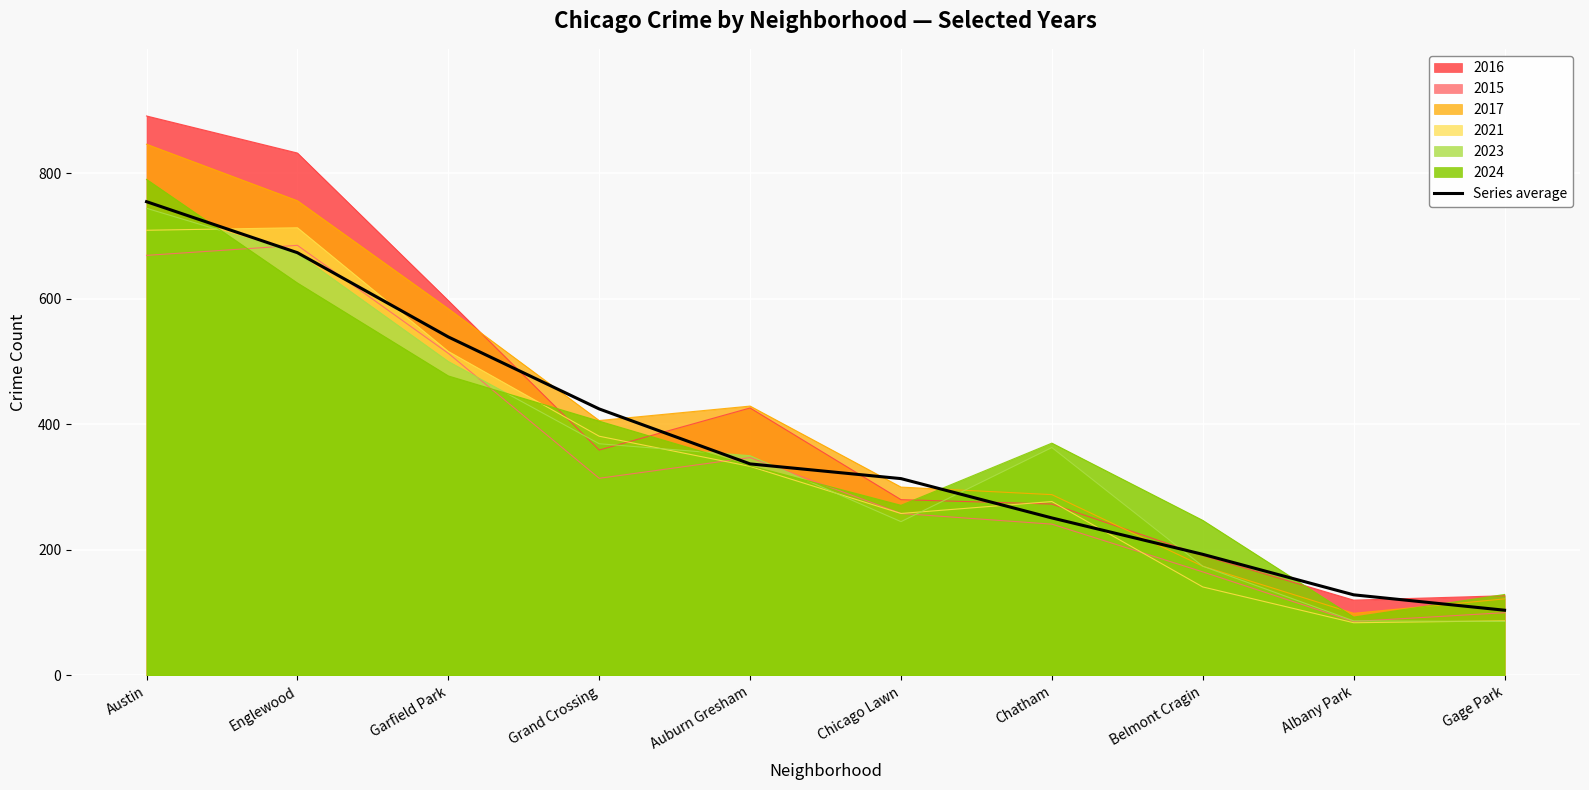

What is the sum of all values?

3718.0